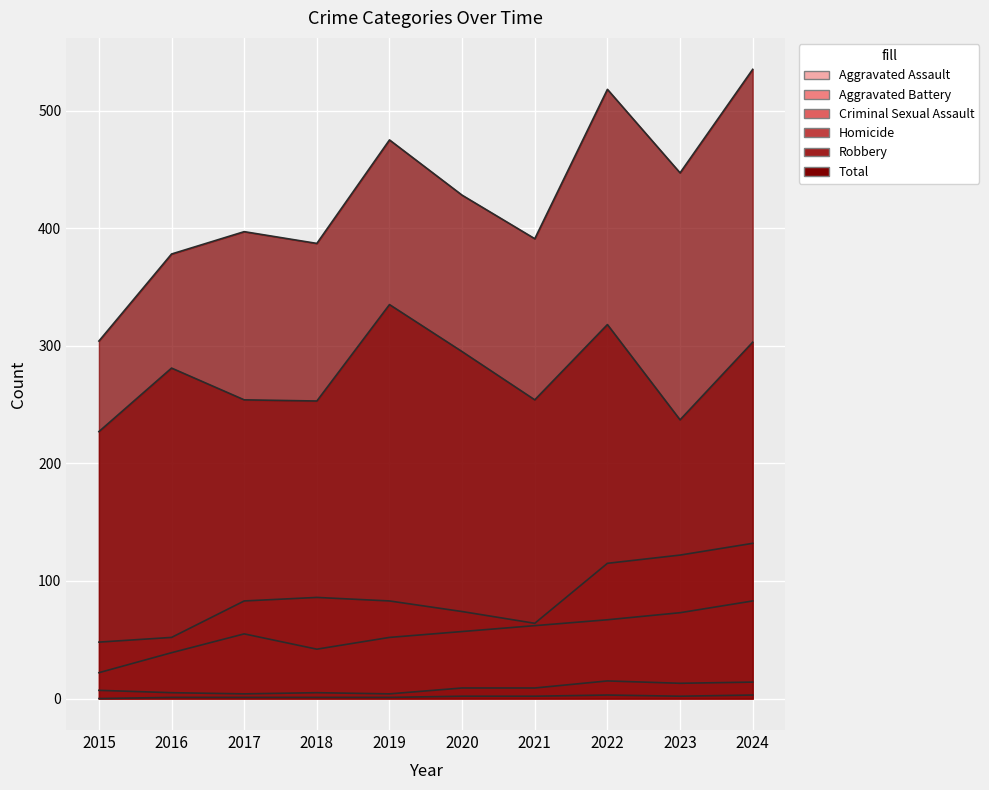

True or false: Criminal Sexual Assault and Total cross at least once.

False